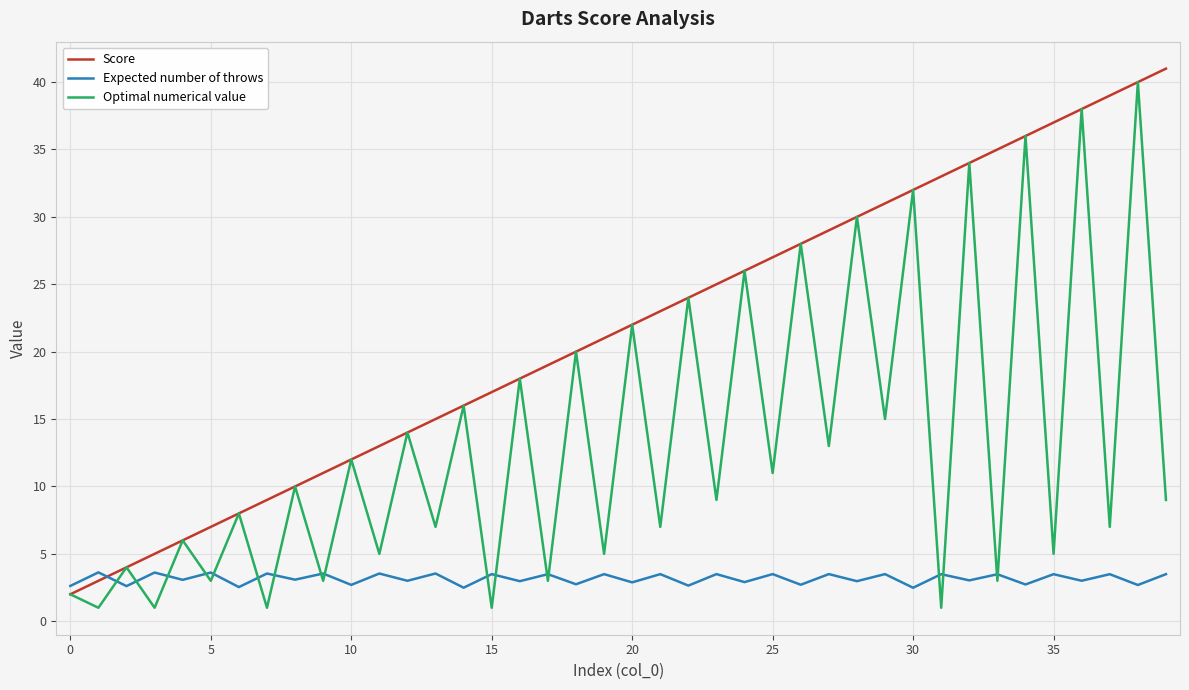

What is the maximum value shown in the chart?

41.0